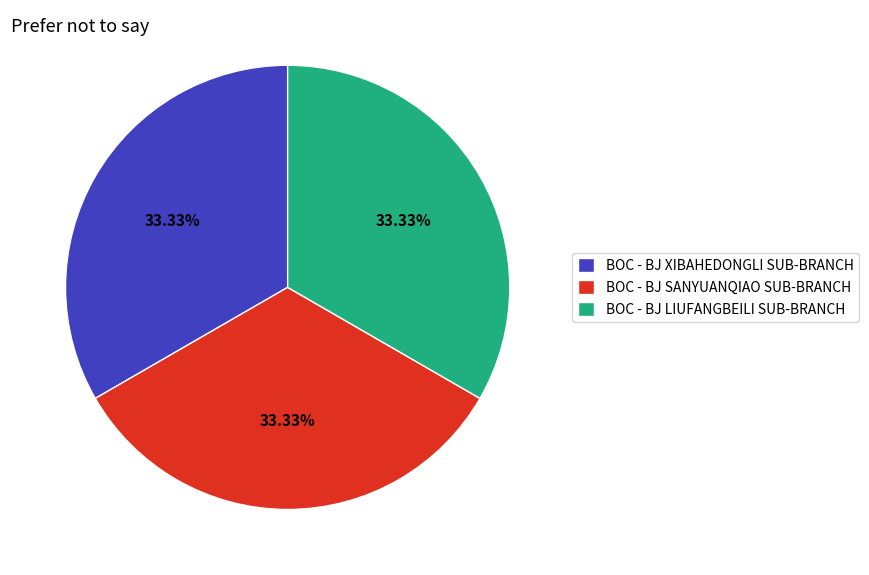

To the nearest percent, what portion does BOC - BJ LIUFANGBEILI SUB-BRANCH represent?

33%